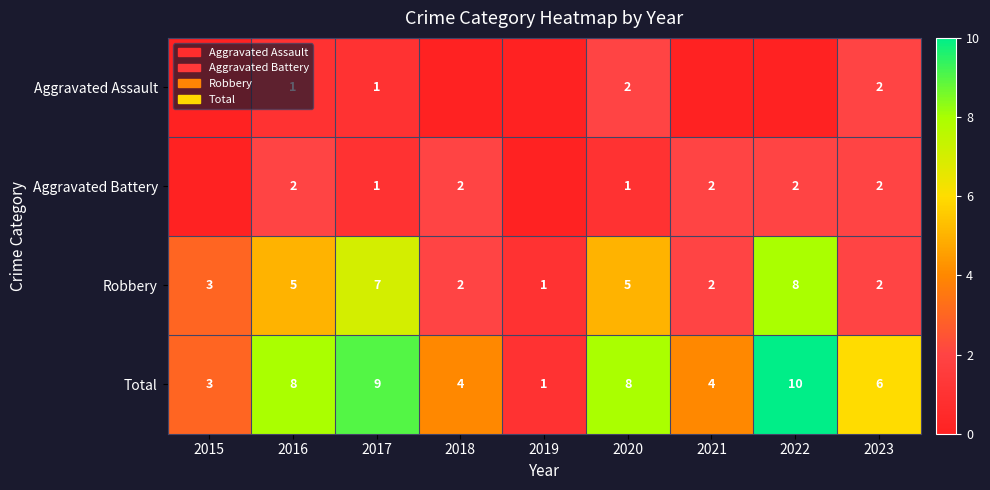

Between 2017 and 2020, which is larger?

2020